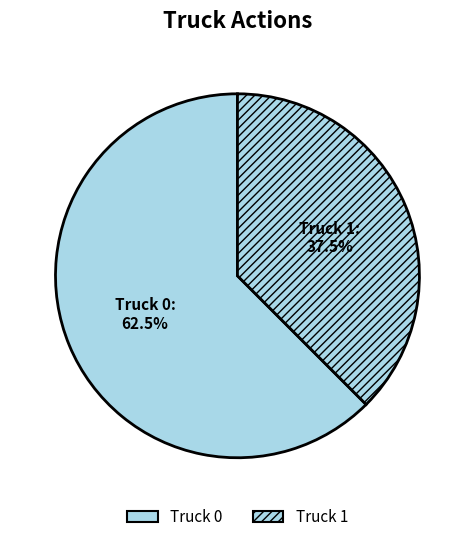

Is it true that Truck 0 is 72% of the pie?

False